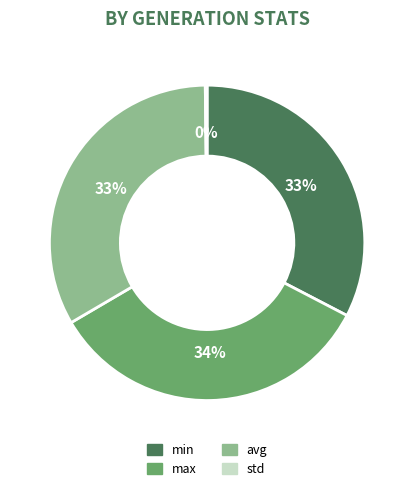

Which slice is the largest?

max